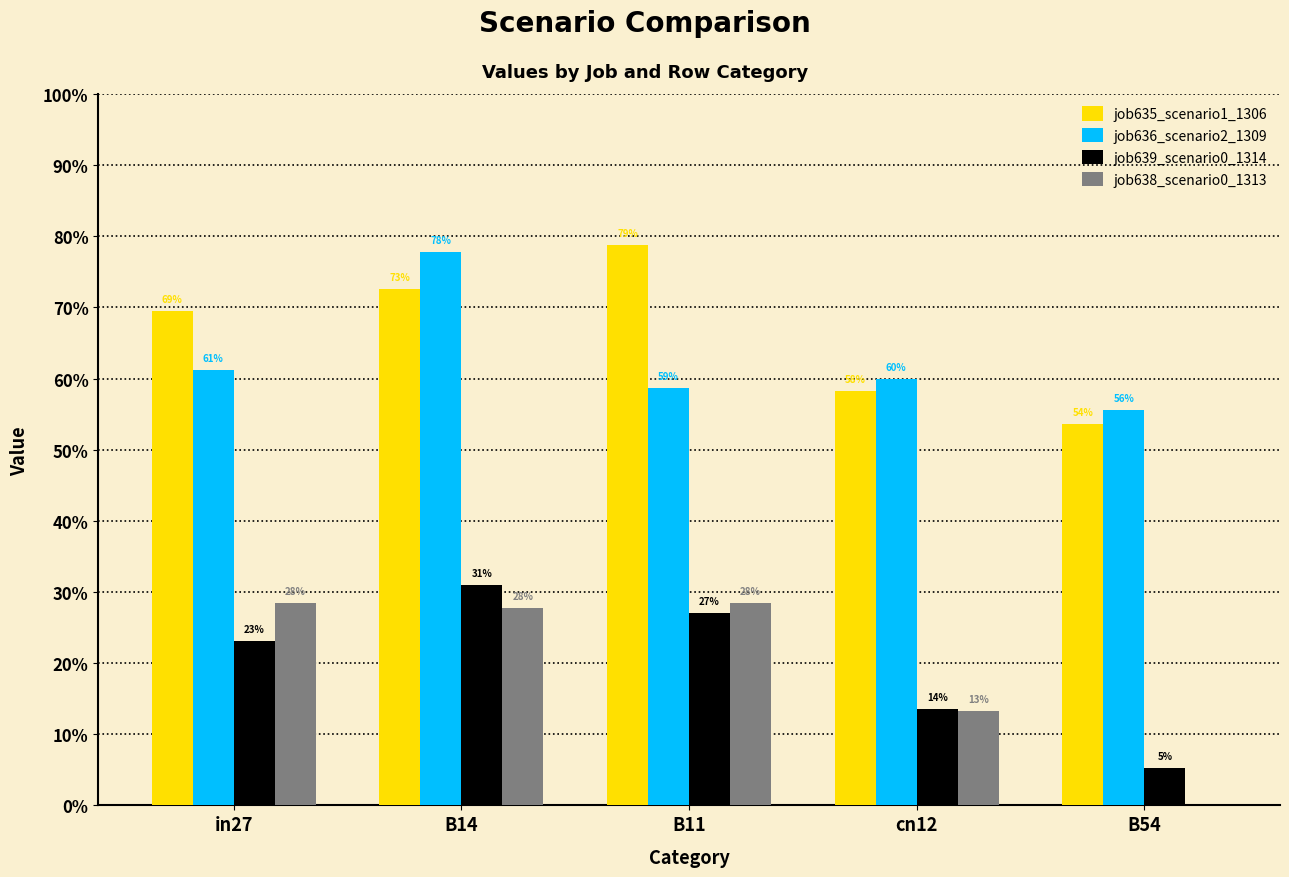

True or false: job636_scenario2_1309 has a value of 0.3 at B11.

False